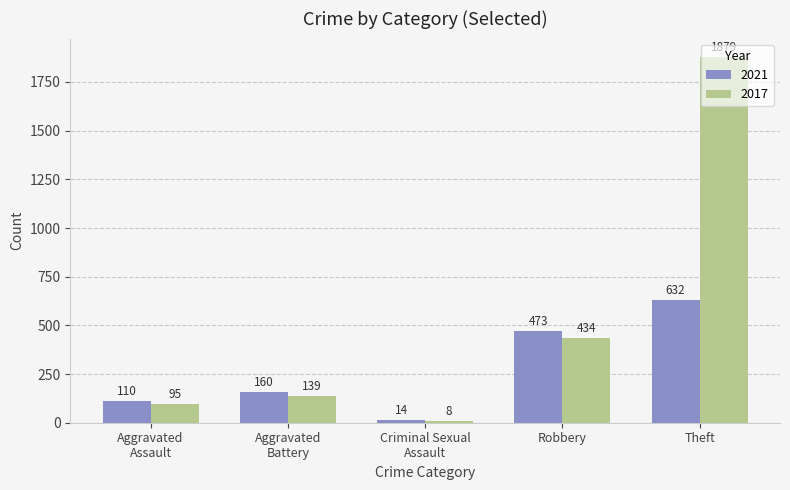

Rank the series by their maximum value, from lowest to highest.

2021, 2017